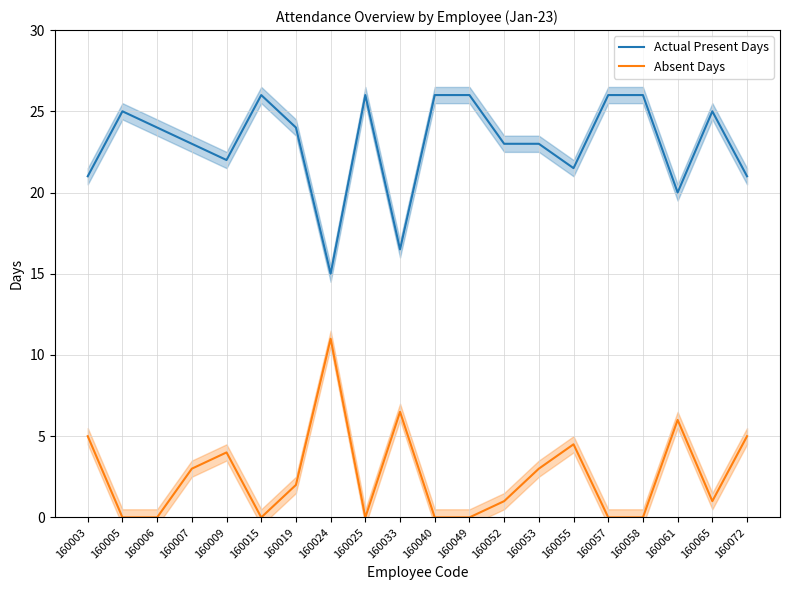

How many lines are shown in the chart?

2